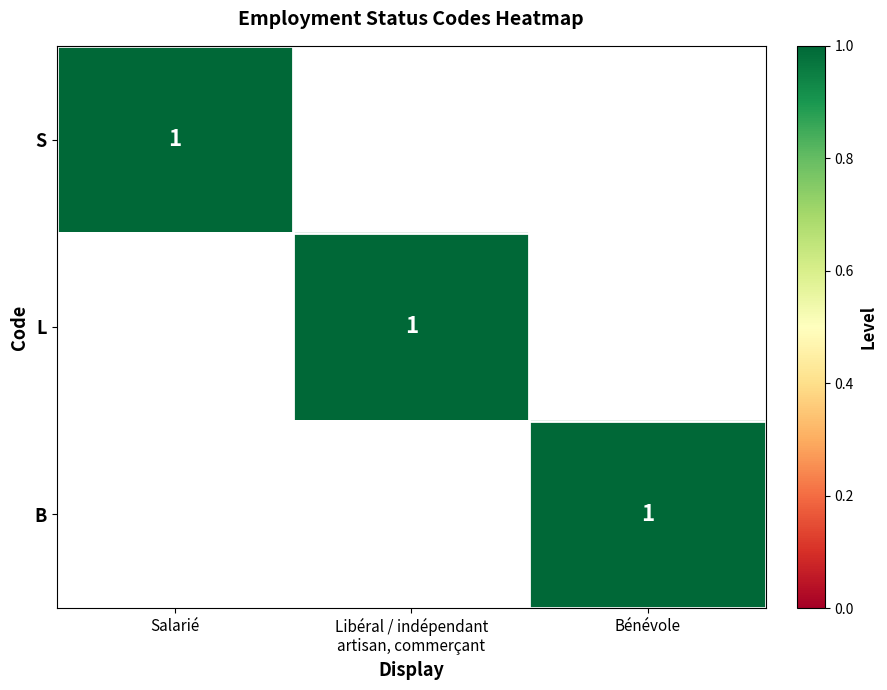

At how many categories does at least one series exceed 0?

3